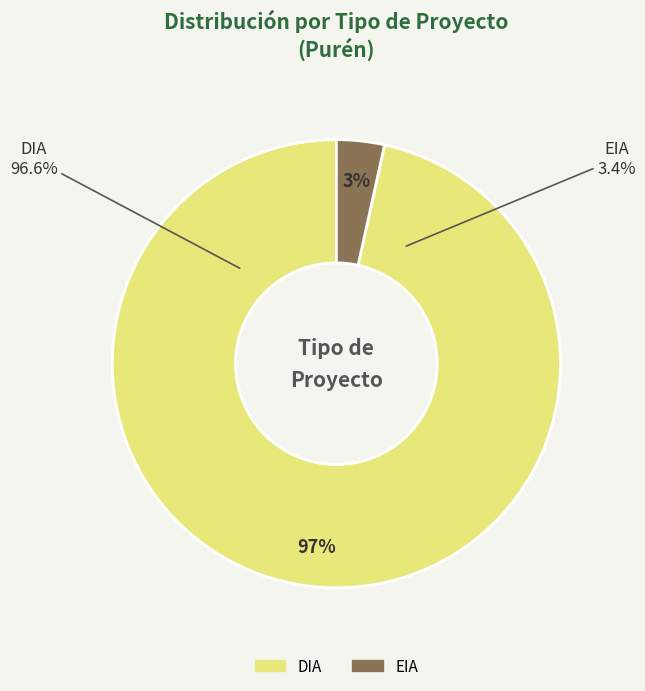

Rank the categories by value from lowest to highest.

EIA, DIA